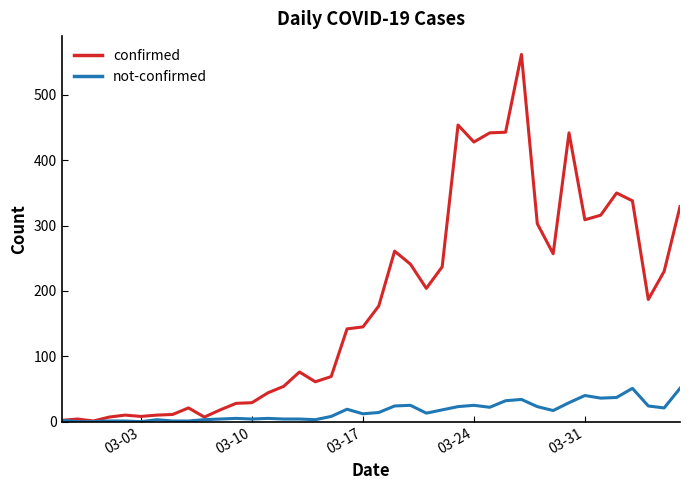

Which series has the widest spread of values?

confirmed